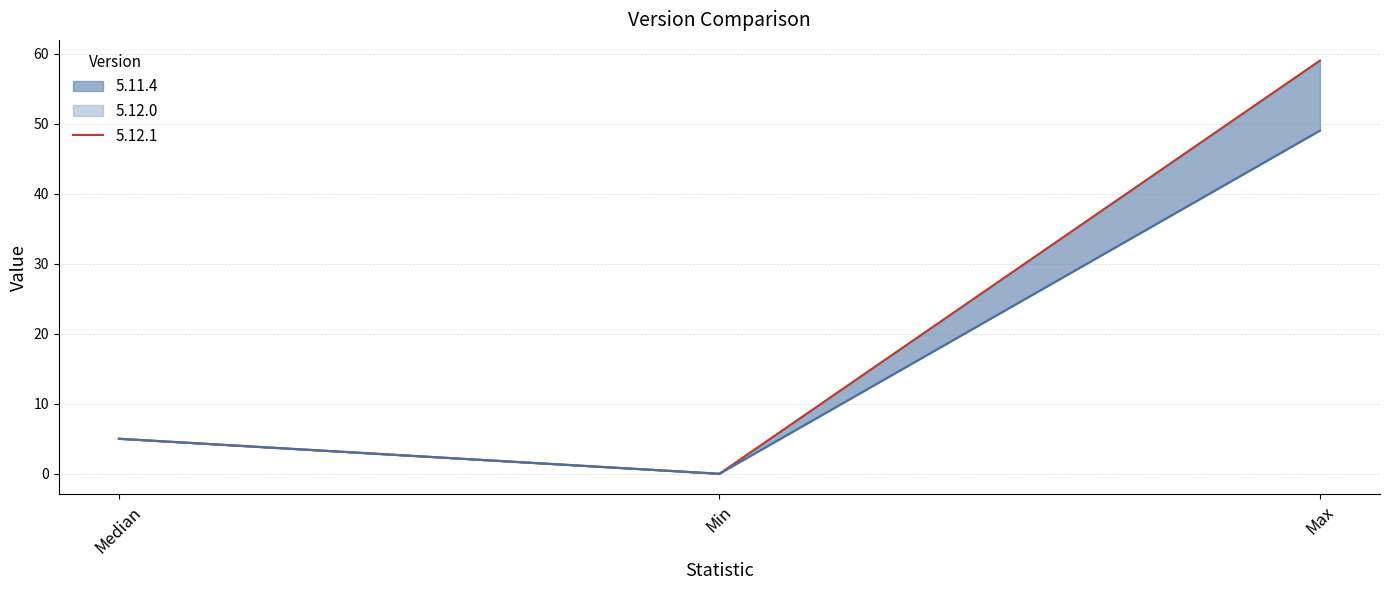

What is the difference between the maximum and minimum values in the 5.11.4 series?

49